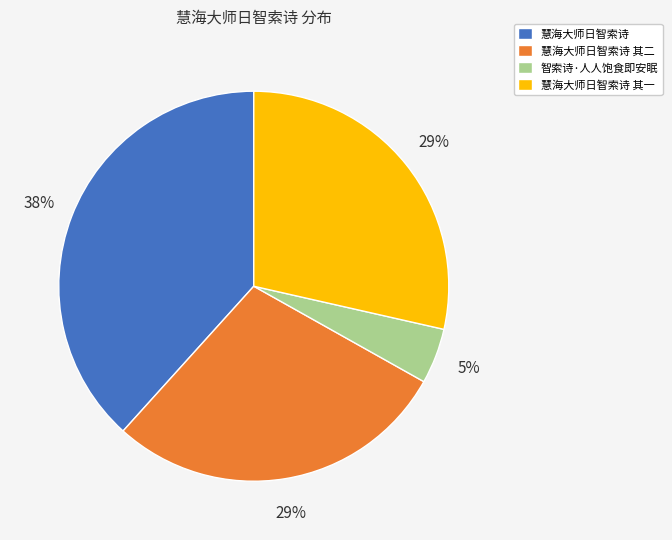

To the nearest percent, what is the average slice percentage?

25%